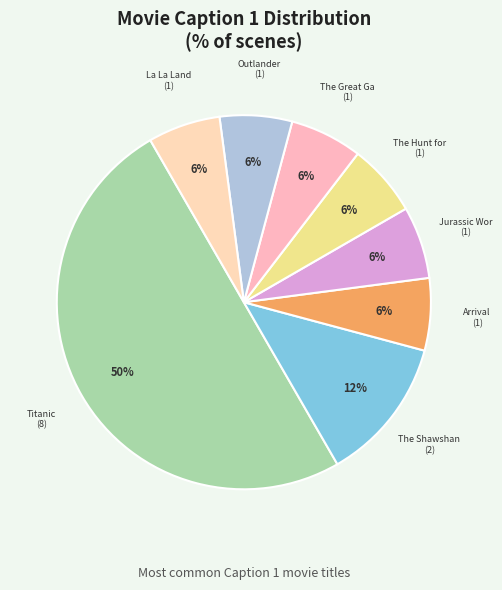

How many slices are in this pie chart?

8